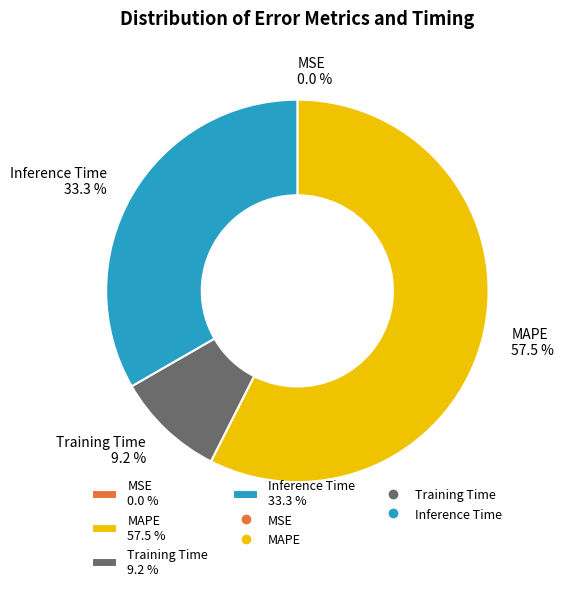

Do Training Time 9.2 % and MAPE 57.5 % together represent more than half of the pie?

Yes